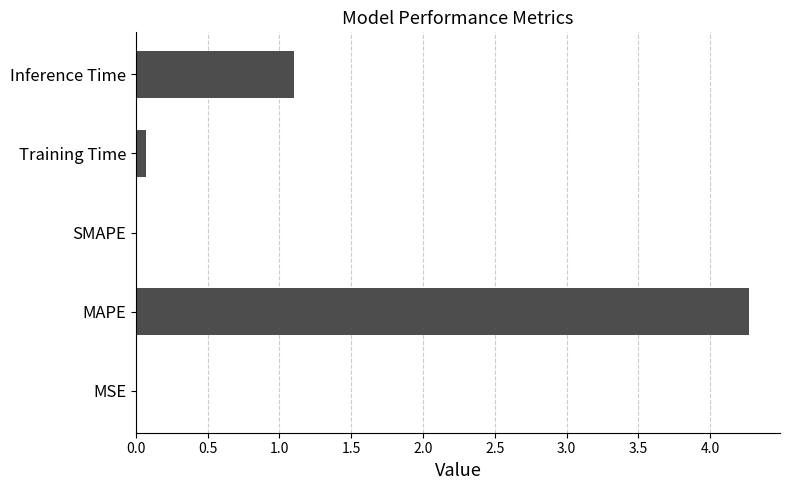

Is it true that the value at Inference Time is 0.6?

False